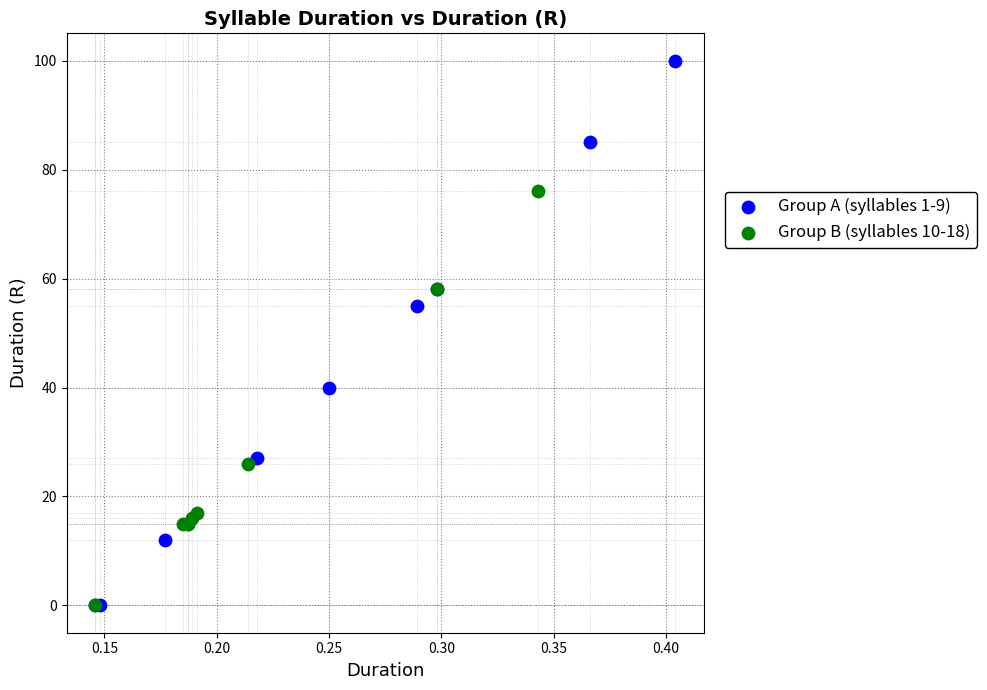

Which series has the widest spread of Y values?

Group A (syllables 1-9)